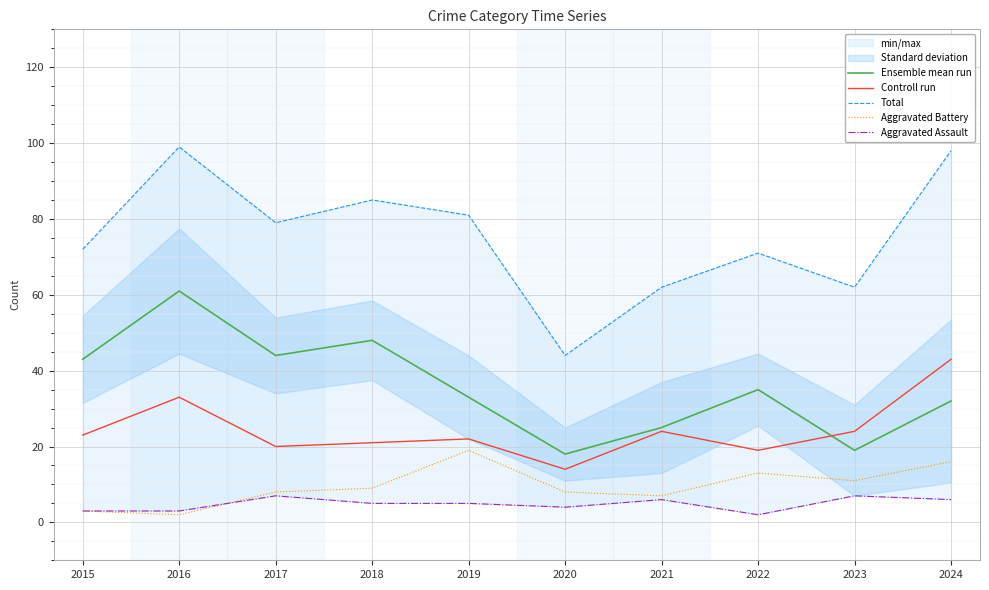

At how many categories does at least one series exceed 94?

2